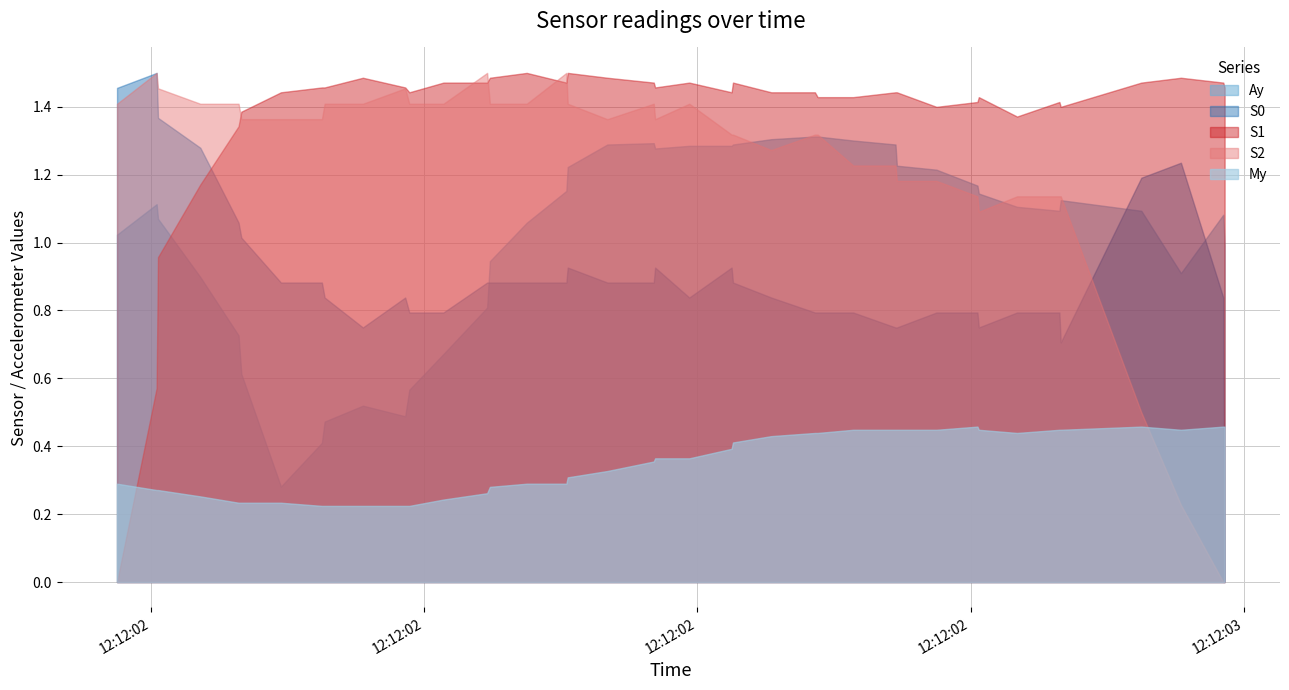

Which series has the largest total across all categories?

S1